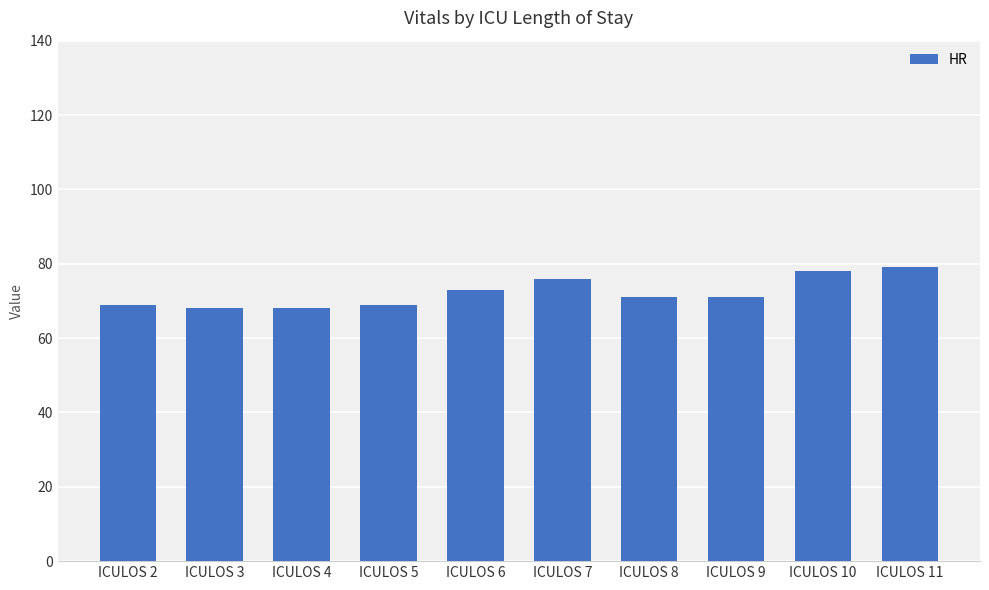

What is the difference between the maximum and second lowest values?

11